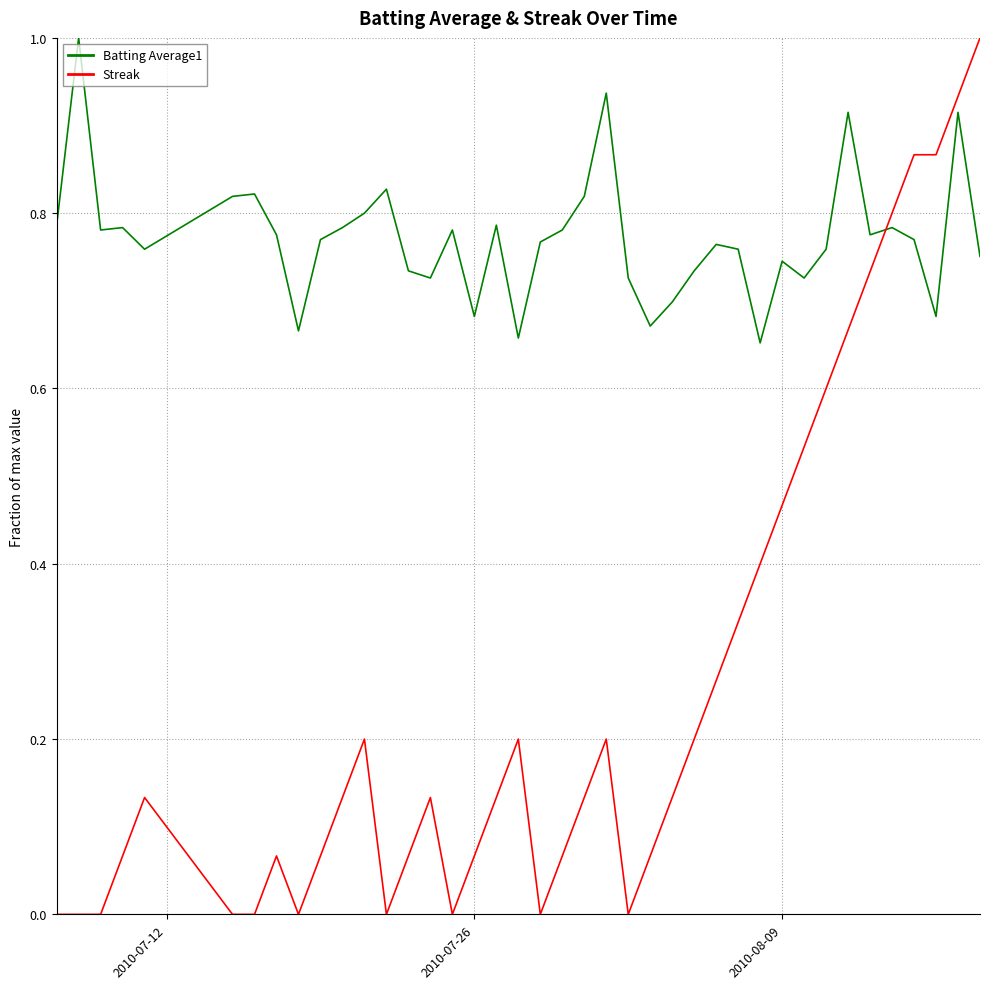

Count the Batting Average1 values in the range 0 to 1.

40